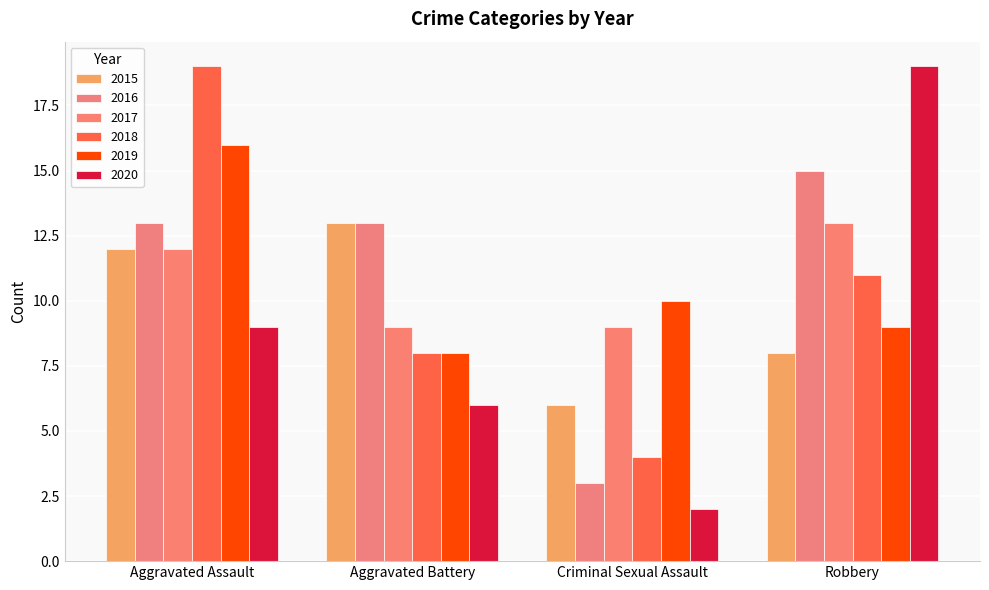

How many series are shown in this chart?

6